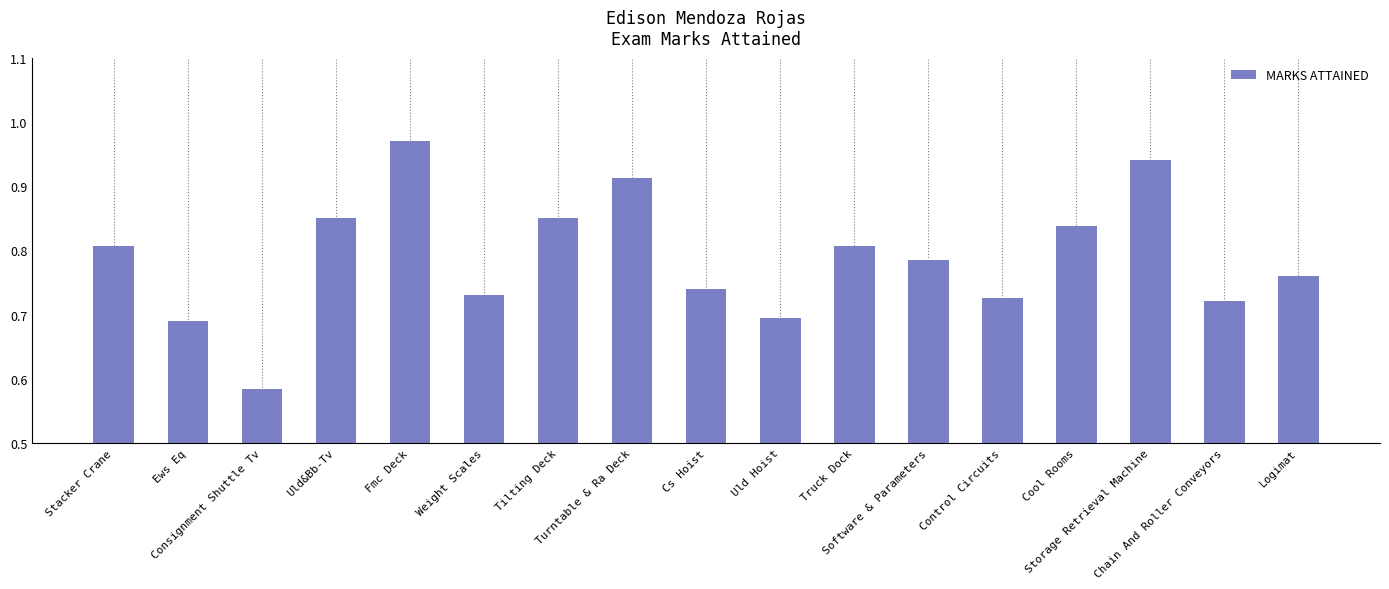

What is the difference between the second highest and second lowest values?

0.3